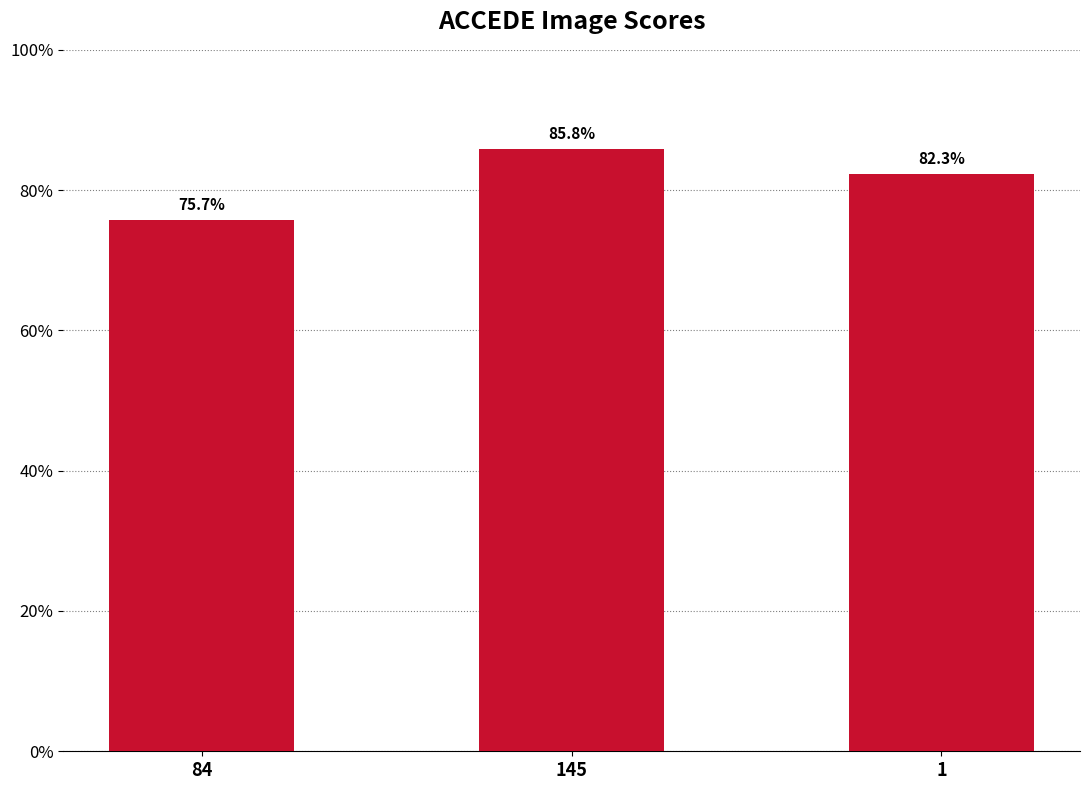

At which category does the chart reach its minimum across all series?

84